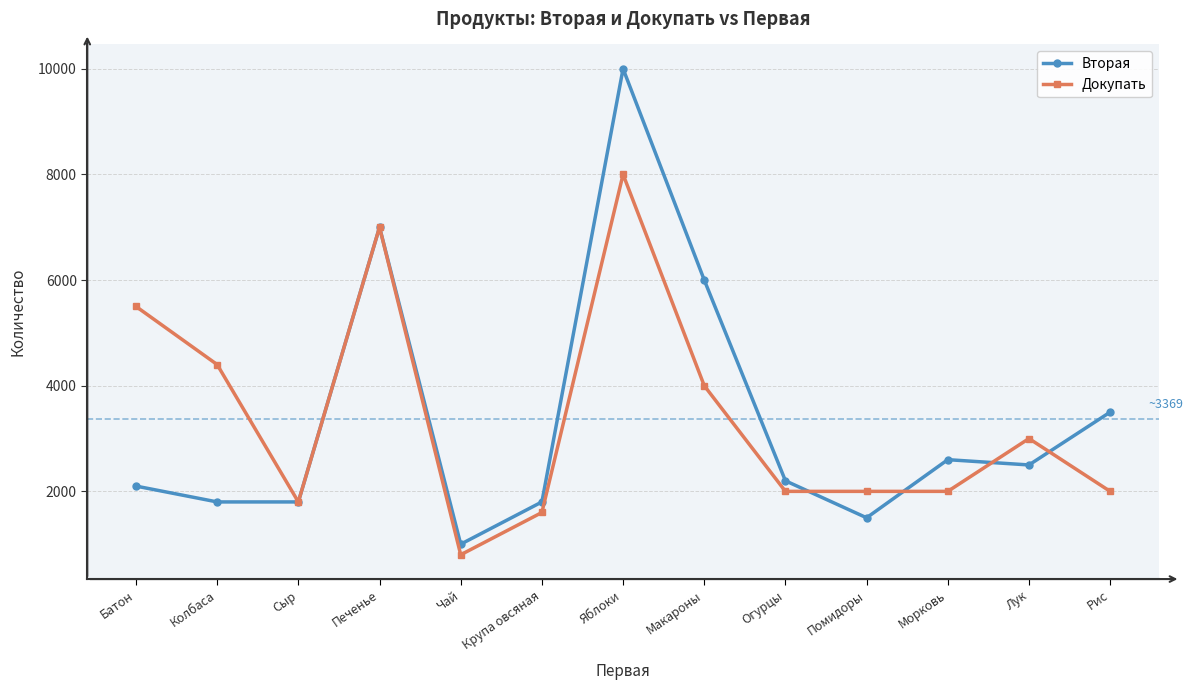

Between Макароны and Лук, which series saw the biggest shift?

Вторая